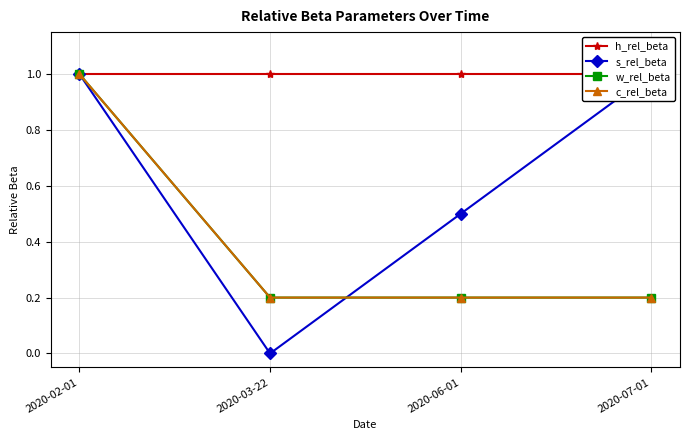

True or false: w_rel_beta has a value of 0.2 at 2020-06-01.

True